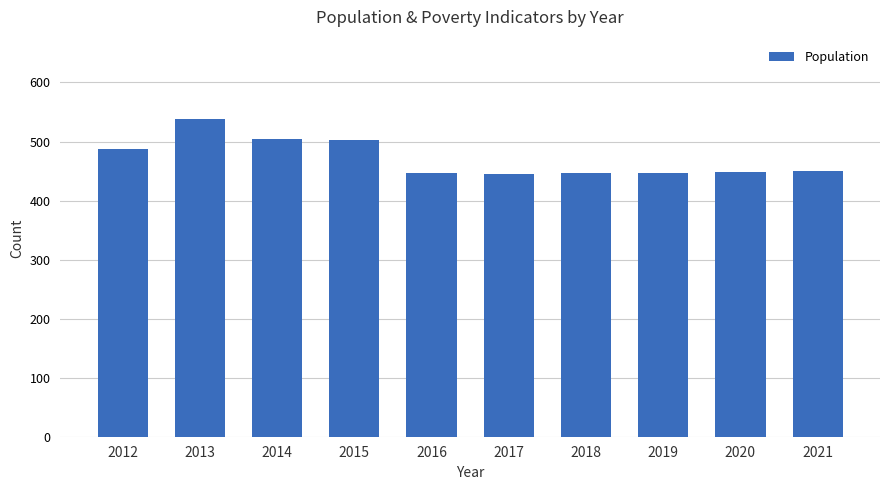

Which category has the highest value across all series?

2013